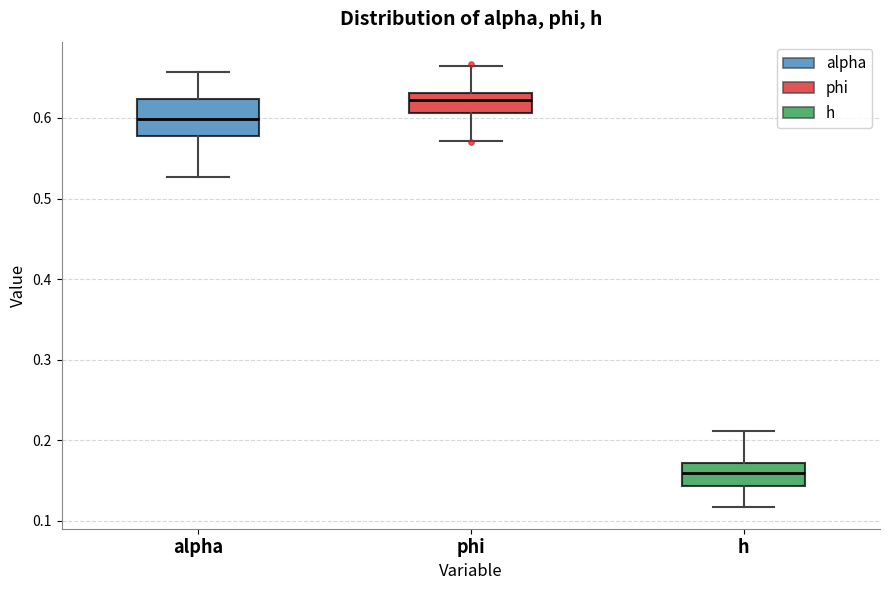

Where does the lower whisker of the box for alpha end on the y-axis? The values are not printed on the chart, so give them approximately, as read against the axis.

0.53